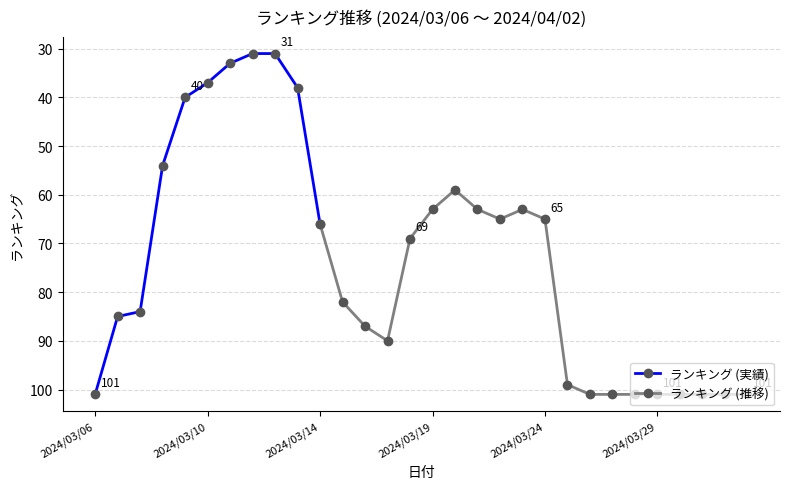

Reading left to right, what are all the values shown in this chart?

2024/03/06=101	2024/03/07=85	2024/03/08=84	2024/03/08=54	2024/03/09=40	2024/03/10=37	2024/03/11=33	2024/03/12=31	2024/03/13=31	2024/03/13=38	2024/03/14=66	2024/03/15=82	2024/03/16=87	2024/03/17=90	2024/03/18=69	2024/03/19=63	2024/03/20=59	2024/03/21=63	2024/03/22=65	2024/03/23=63	2024/03/24=65	2024/03/25=99	2024/03/26=101	2024/03/27=101	2024/03/28=101	2024/03/29=101	2024/03/30=101	2024/03/31=101	2024/04/01=101	2024/04/02=101